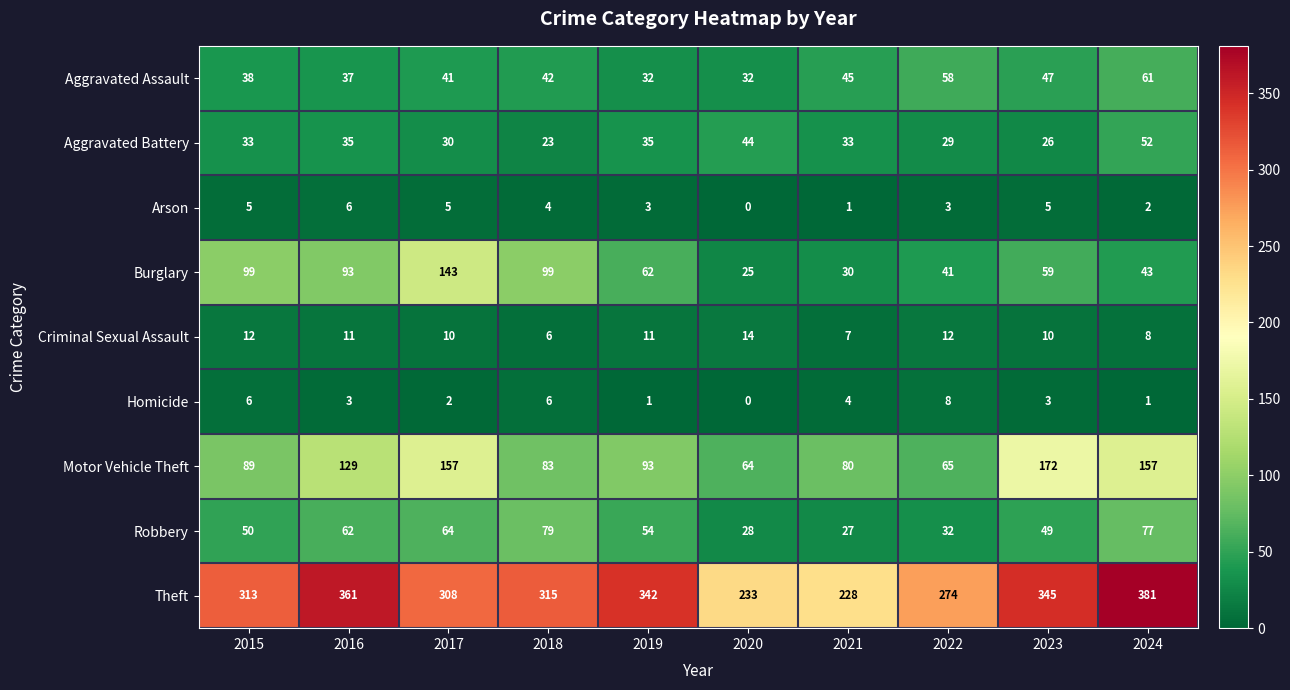

What is the minimum value for Criminal Sexual Assault?

6